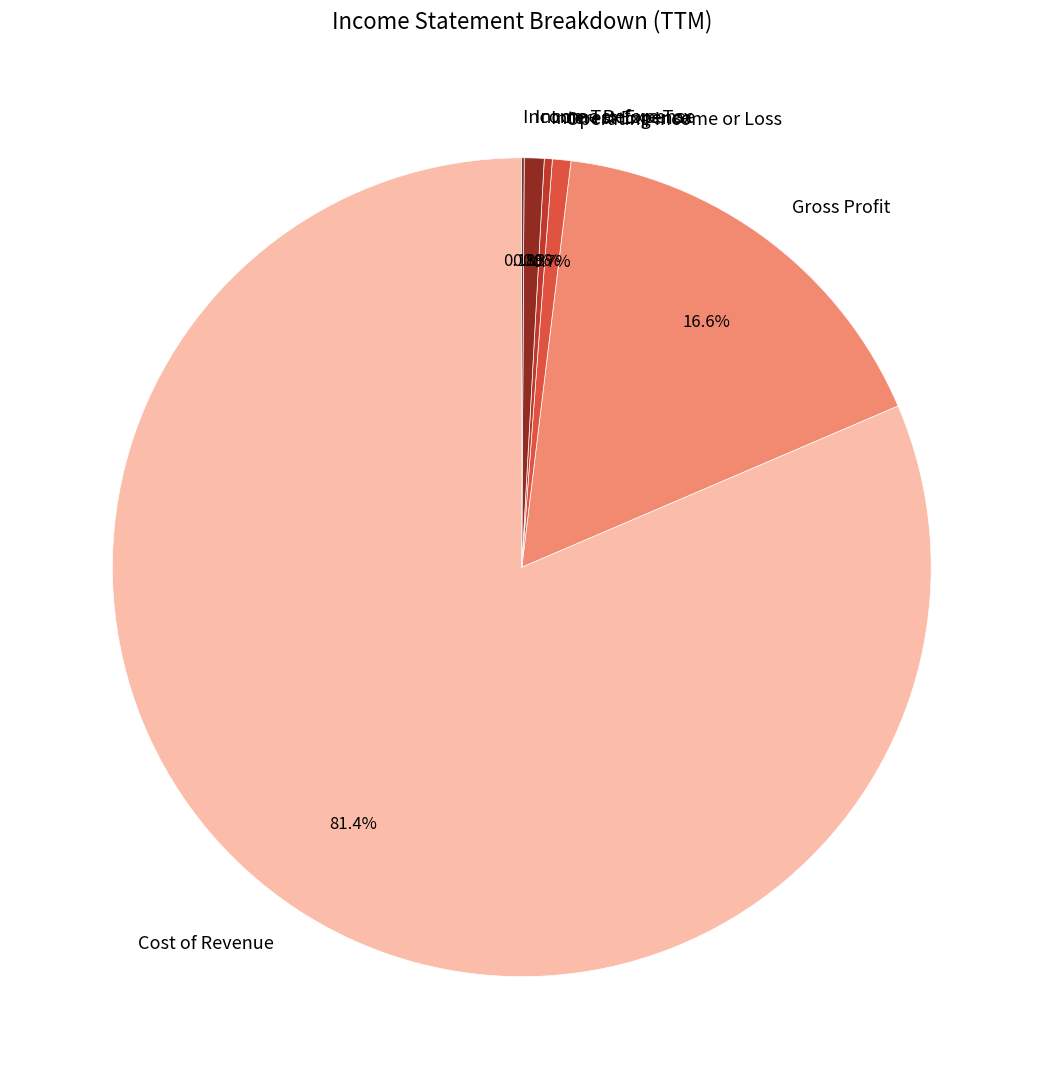

What is the ratio of the value at Cost of Revenue to the value at Operating Income or Loss?

111.9